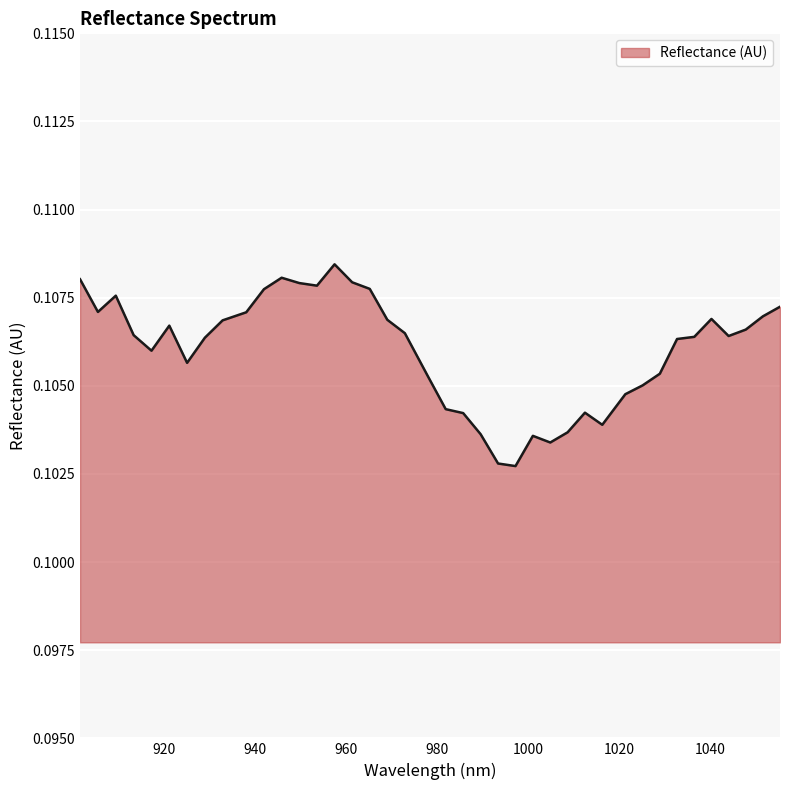

Which label corresponds to the smallest value in the chart?

997.293207